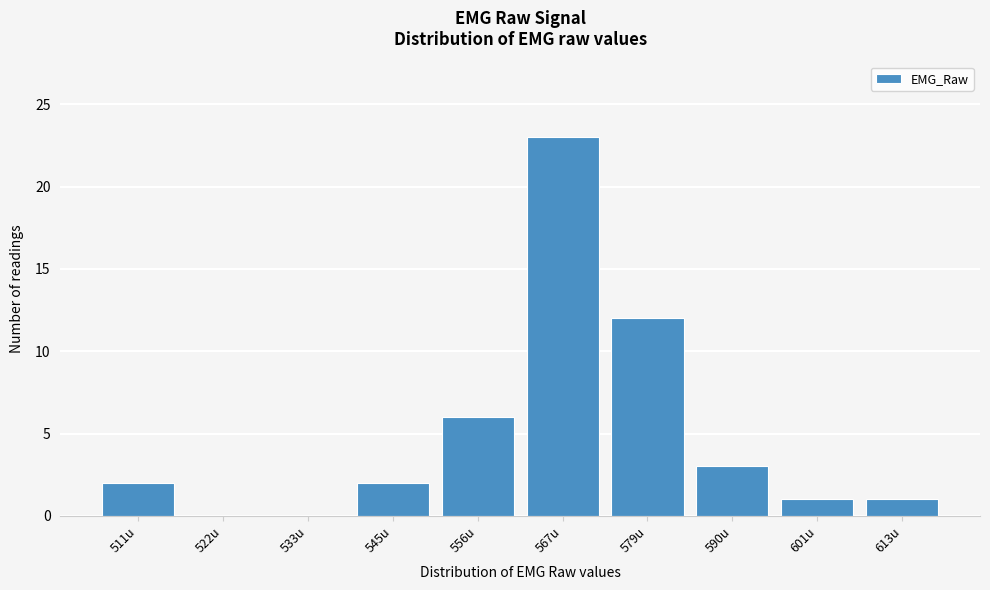

Reading left to right, list all the values displayed in this chart.

511u=2	522u=0	533u=0	545u=2	556u=6	567u=23	579u=12	590u=3	601u=1	613u=1